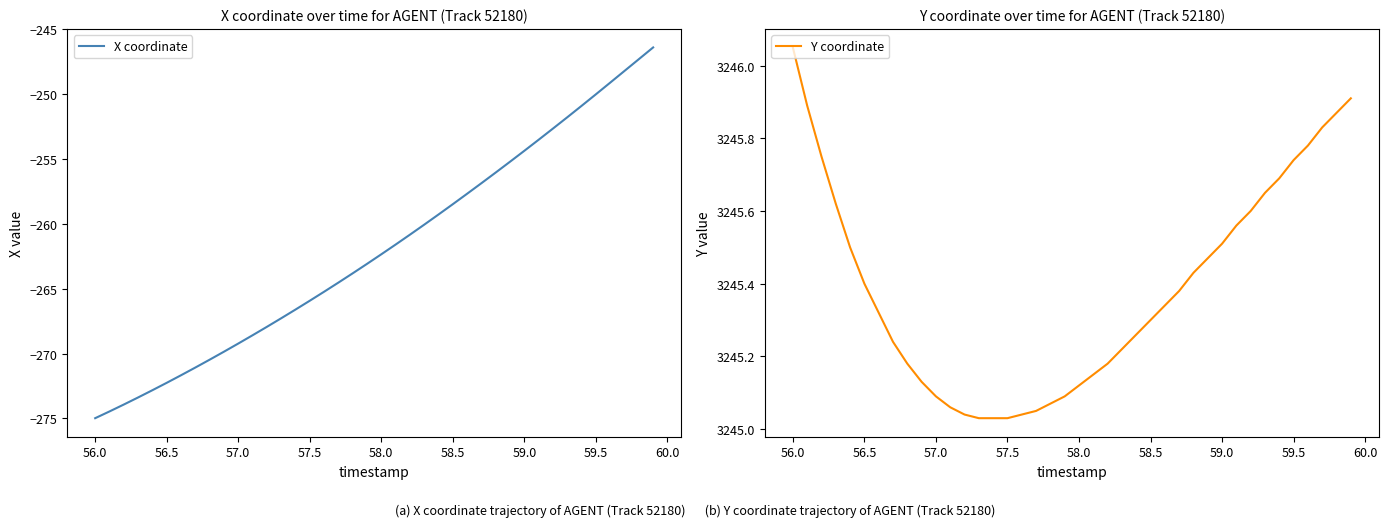

The value of X coordinate at 56.0 is -146.2. True or false?

False